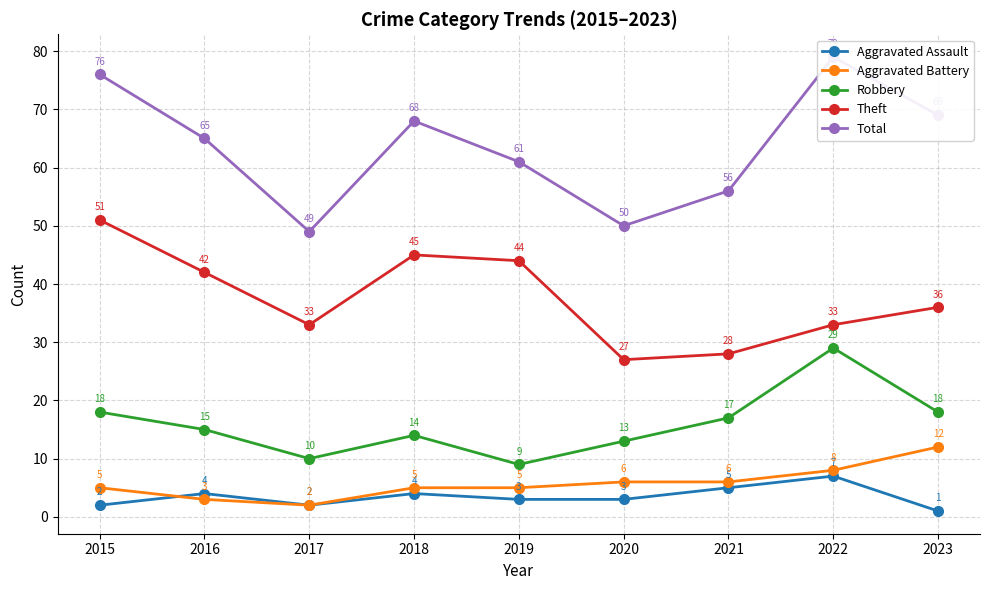

Is this an area chart (filled region under the line)?

No